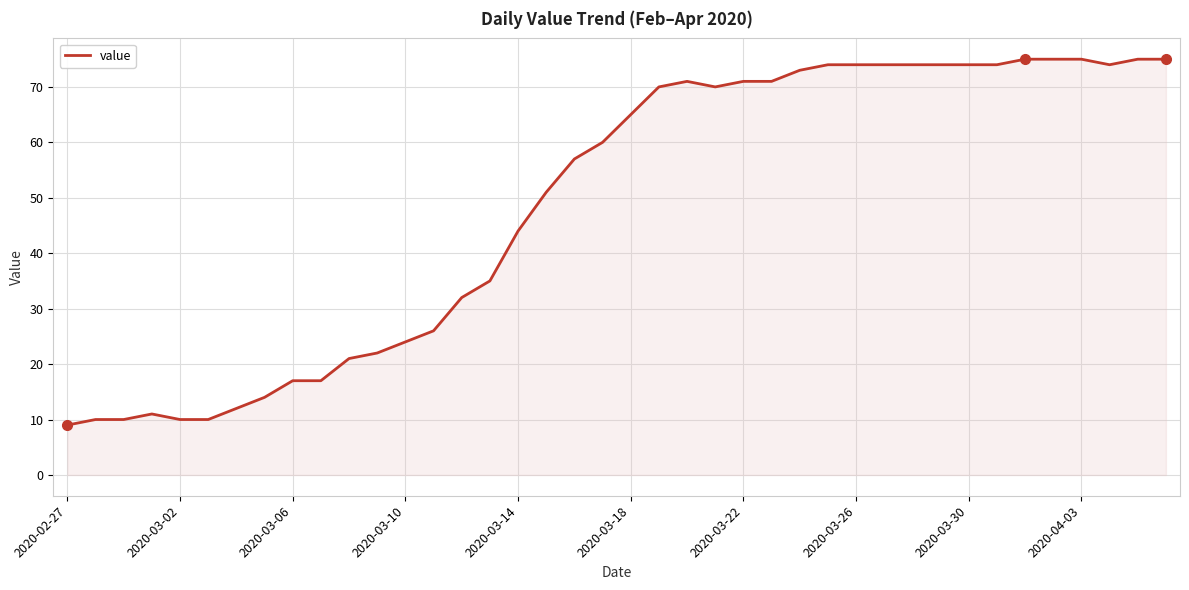

How many categories are shown in the chart?

40